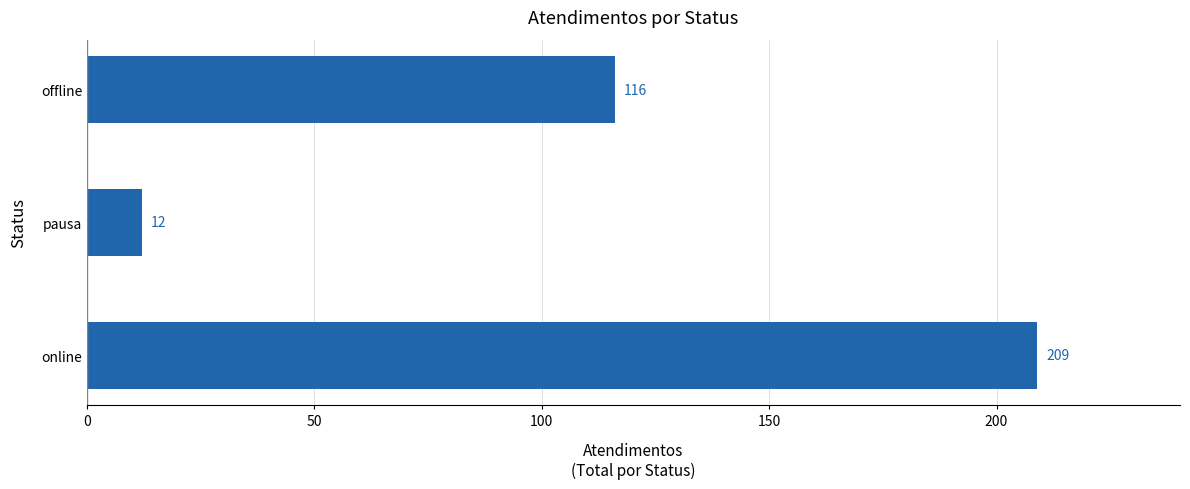

What is the difference between the maximum and second lowest values?

93